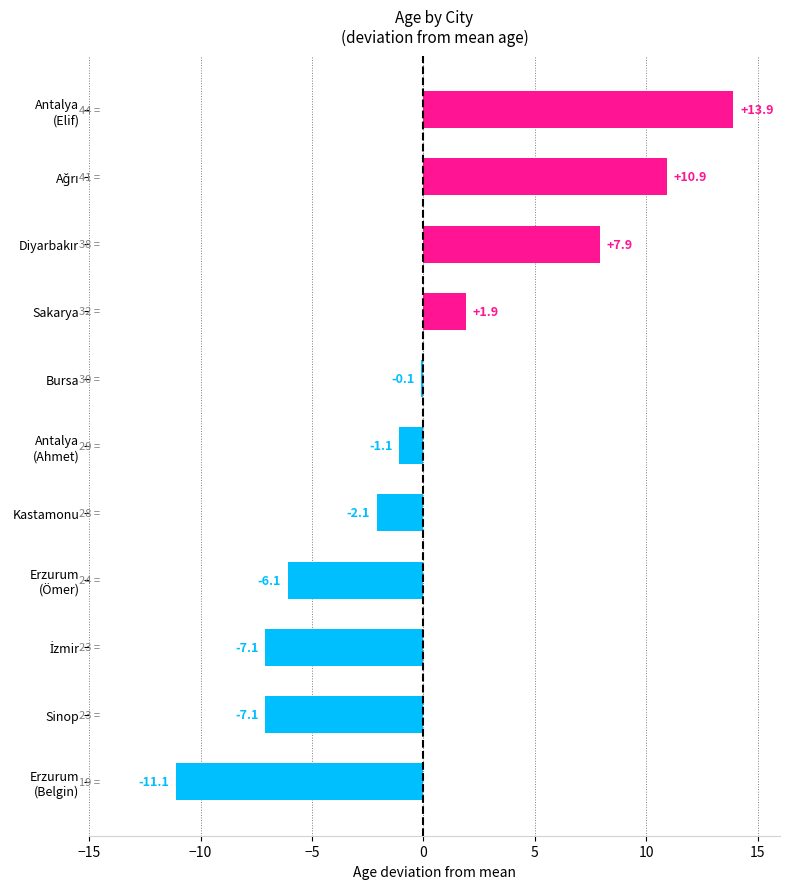

Read the value at Sinop.

-7.1